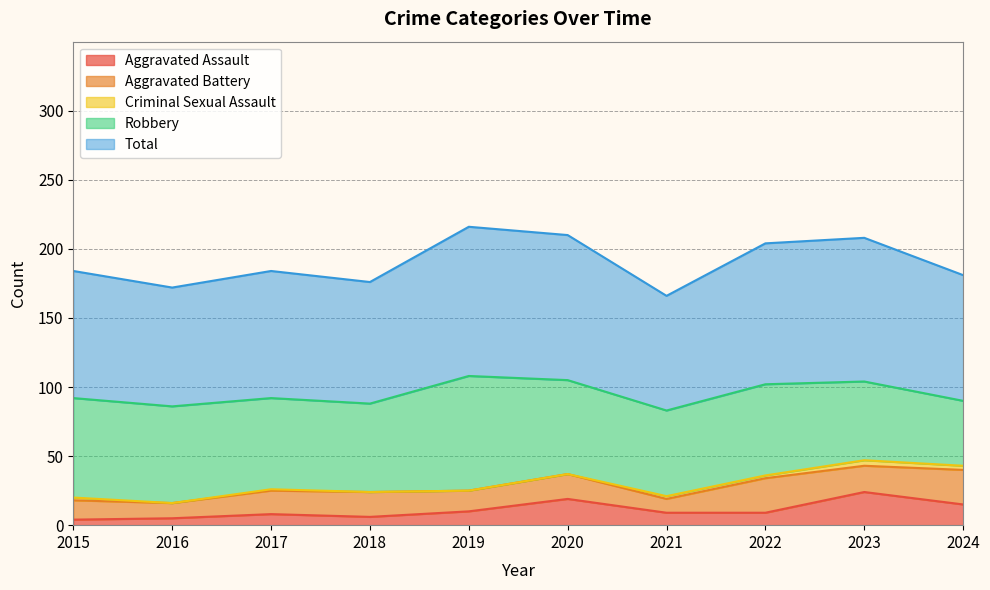

Read the Robbery value at 2016, to the nearest 10.

70